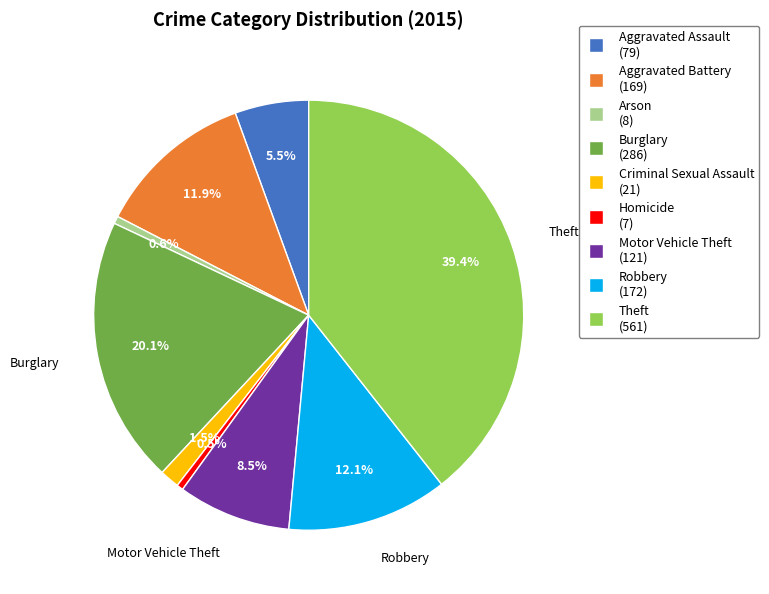

Does any single category account for the majority?

No